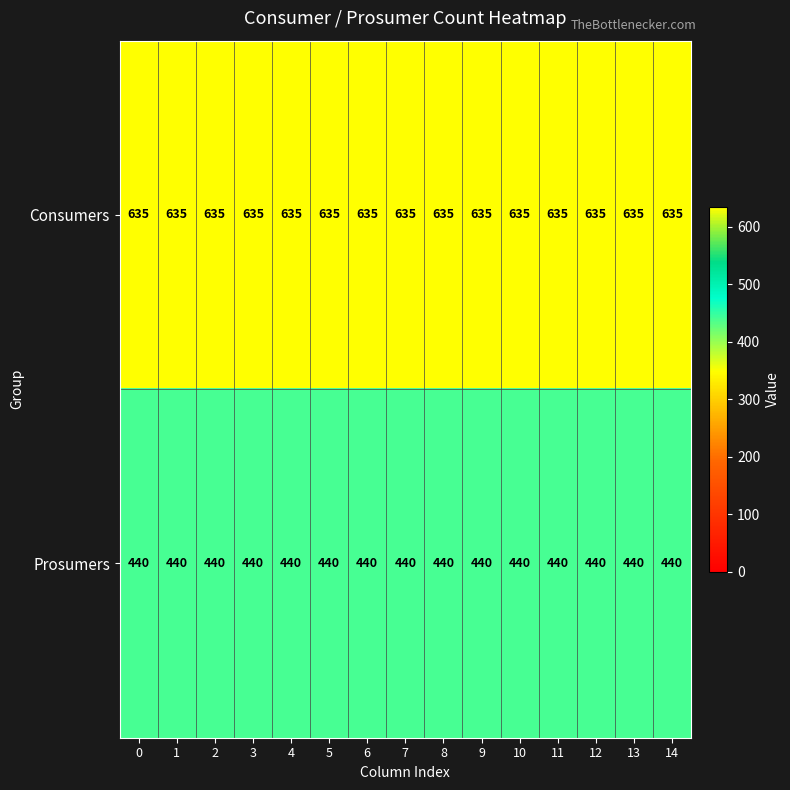

The value of Consumers at 9 is 1073. True or false?

False